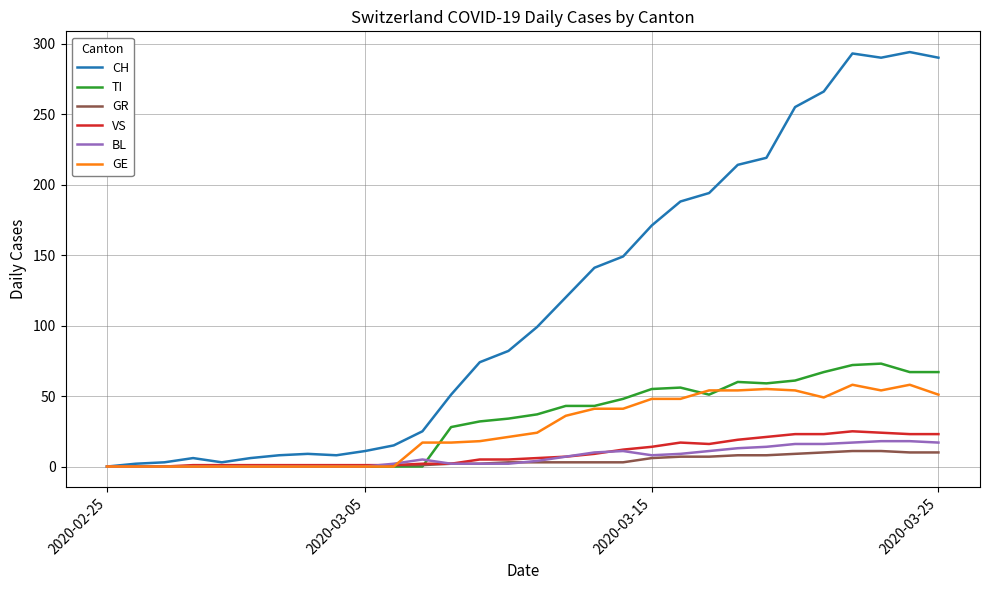

What is the sum of all VS values?

284